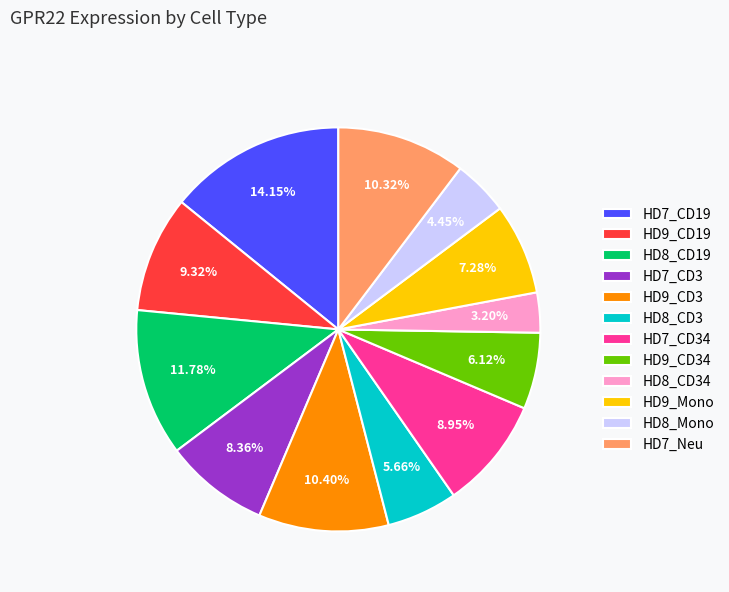

To the nearest percent, what is the difference between the largest and smallest slice percentages?

11%